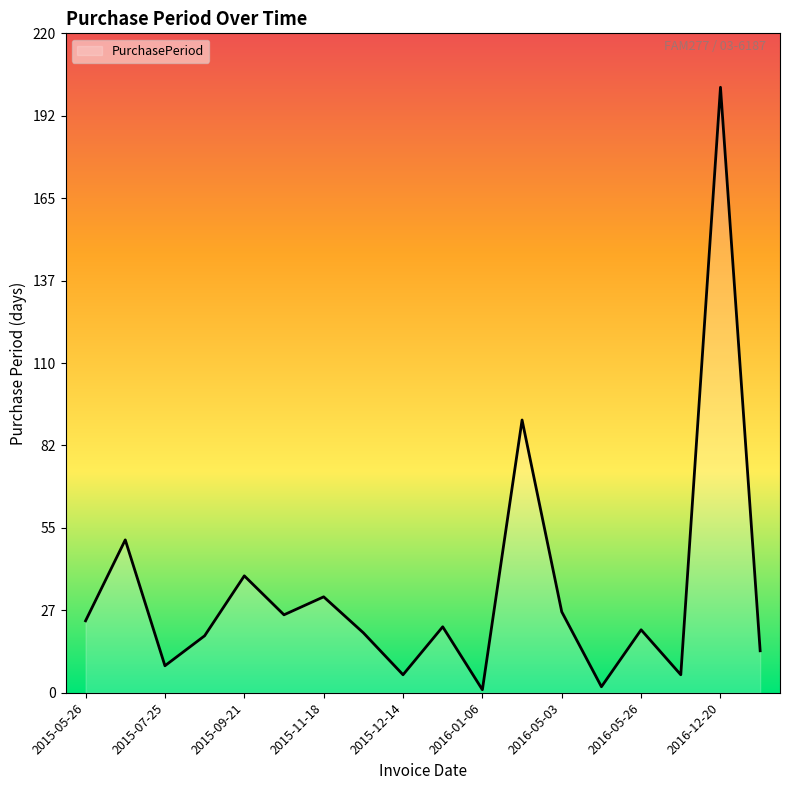

What is the difference between the maximum and minimum values?

201